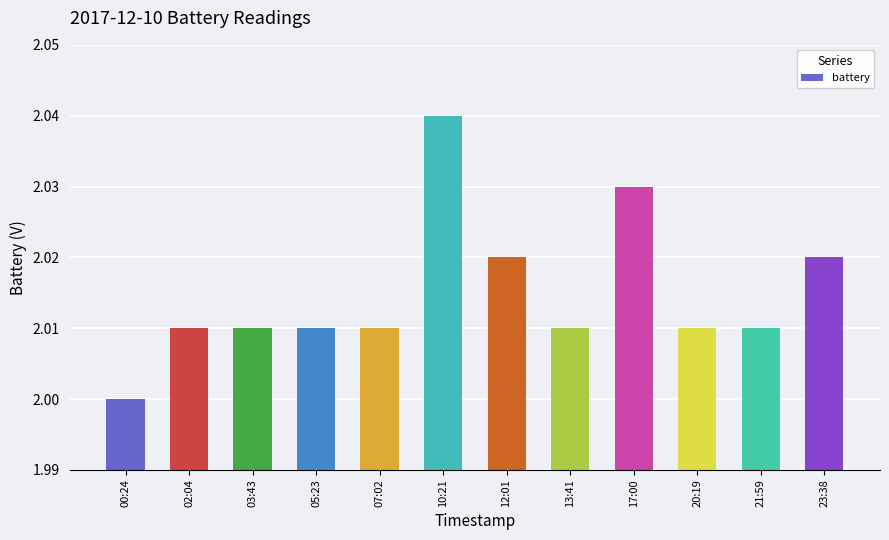

What is the sum of the values at 21:59 and 03:43?

4.0